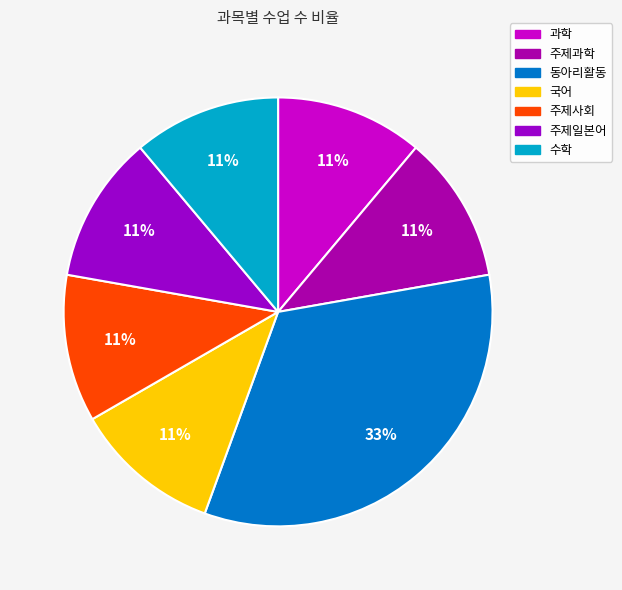

What portion of the pie excludes 국어?

88.9%